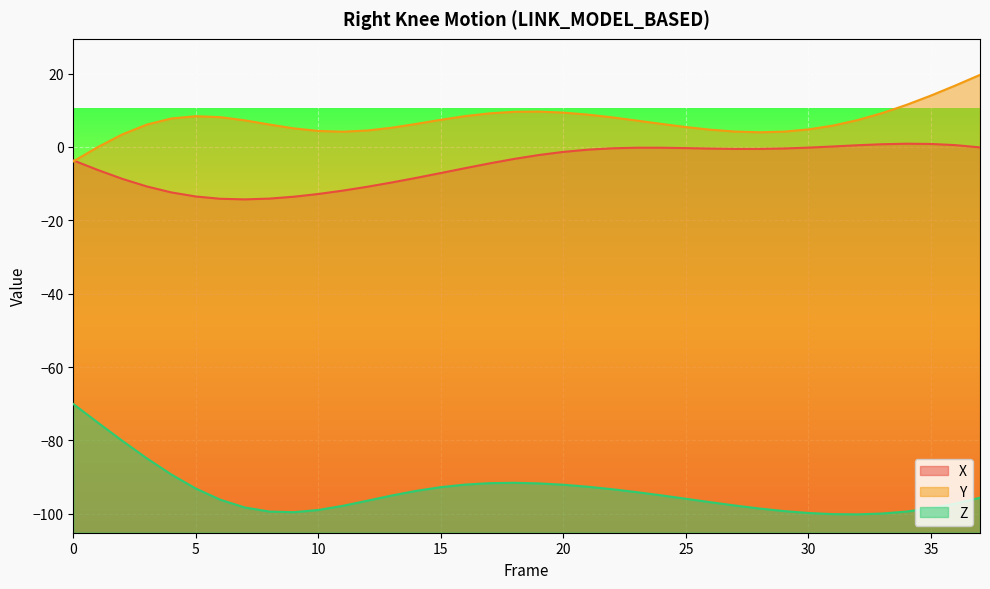

What is the sum of all Y values?

268.0